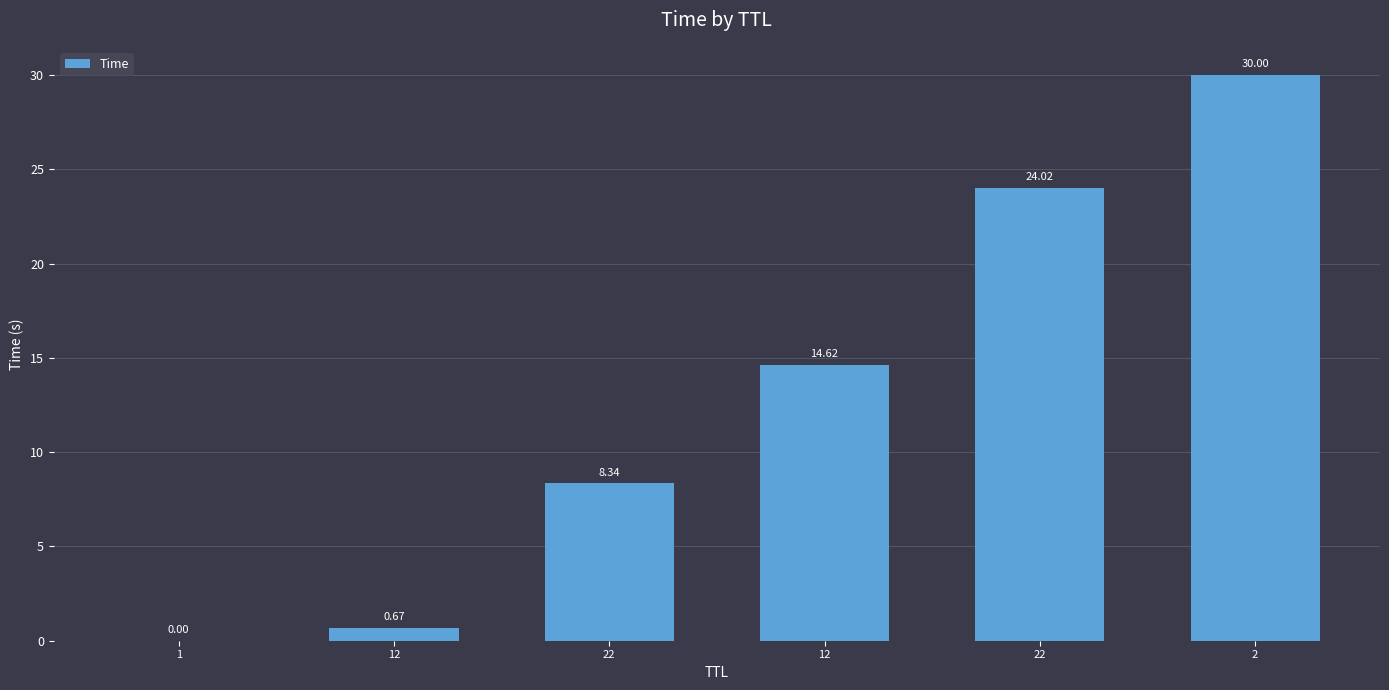

Reading left to right, list all the values displayed in this chart.

1=0.0	12=0.7	22=8.3	12=14.6	22=24.0	2=30.0